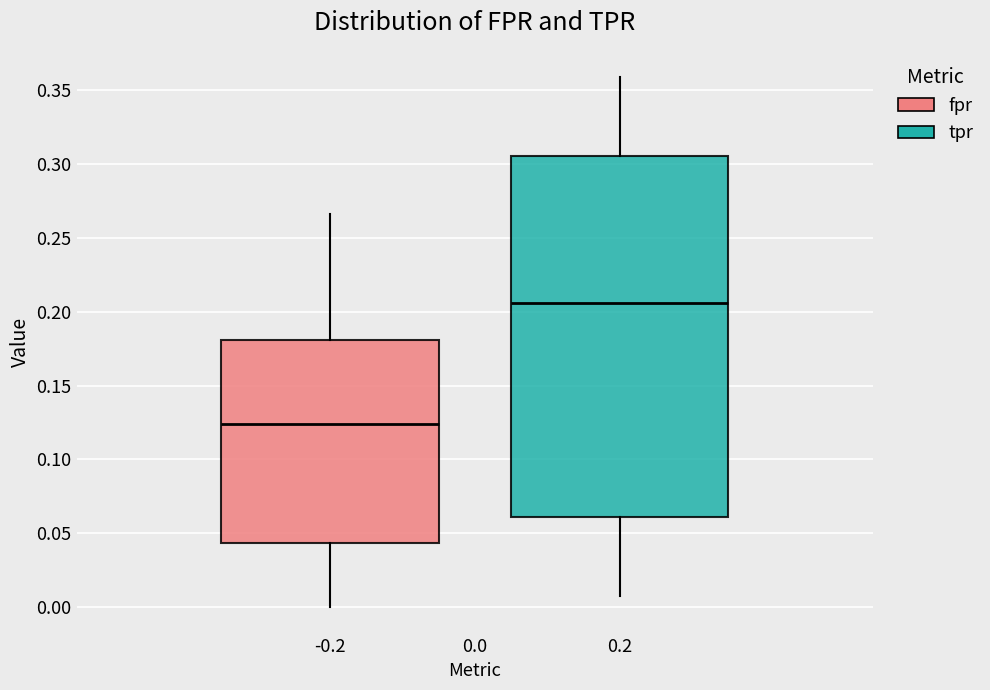

Where does the median line of the box at x = 0.2 sit on the y-axis? The values are not printed on the chart, so give them approximately, as read against the axis.

0.205